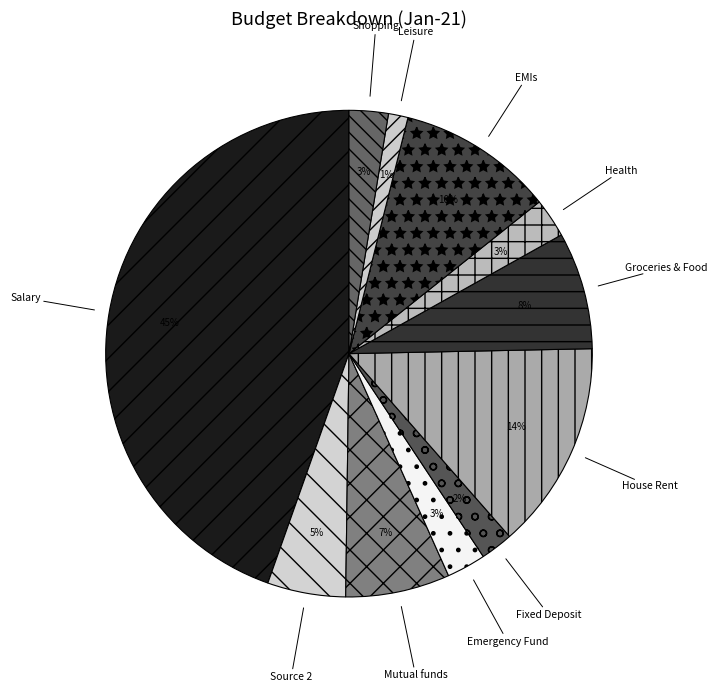

Which slice is the smallest?

Leisure